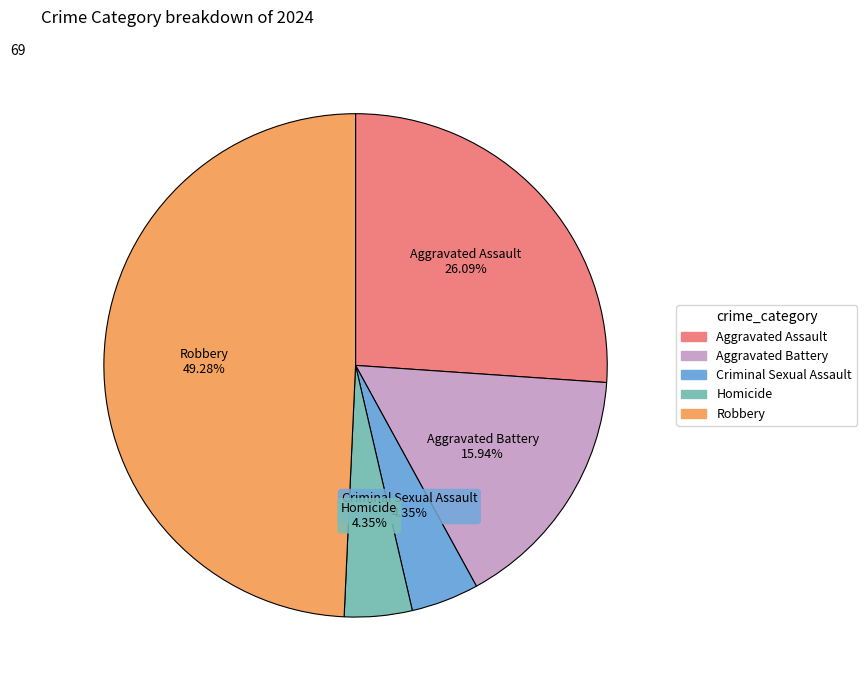

Is there a majority slice in this chart?

No